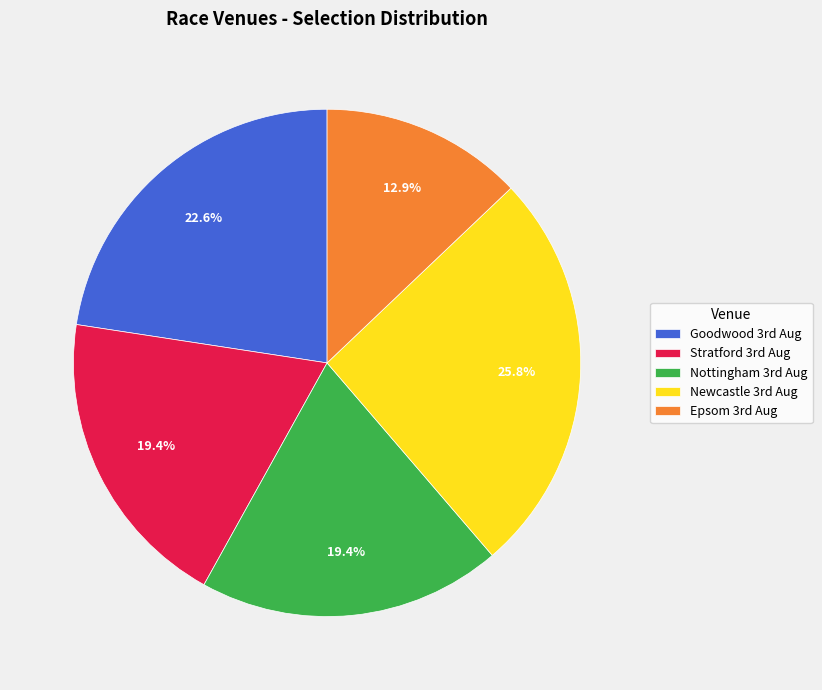

How many segments does this pie chart have?

5